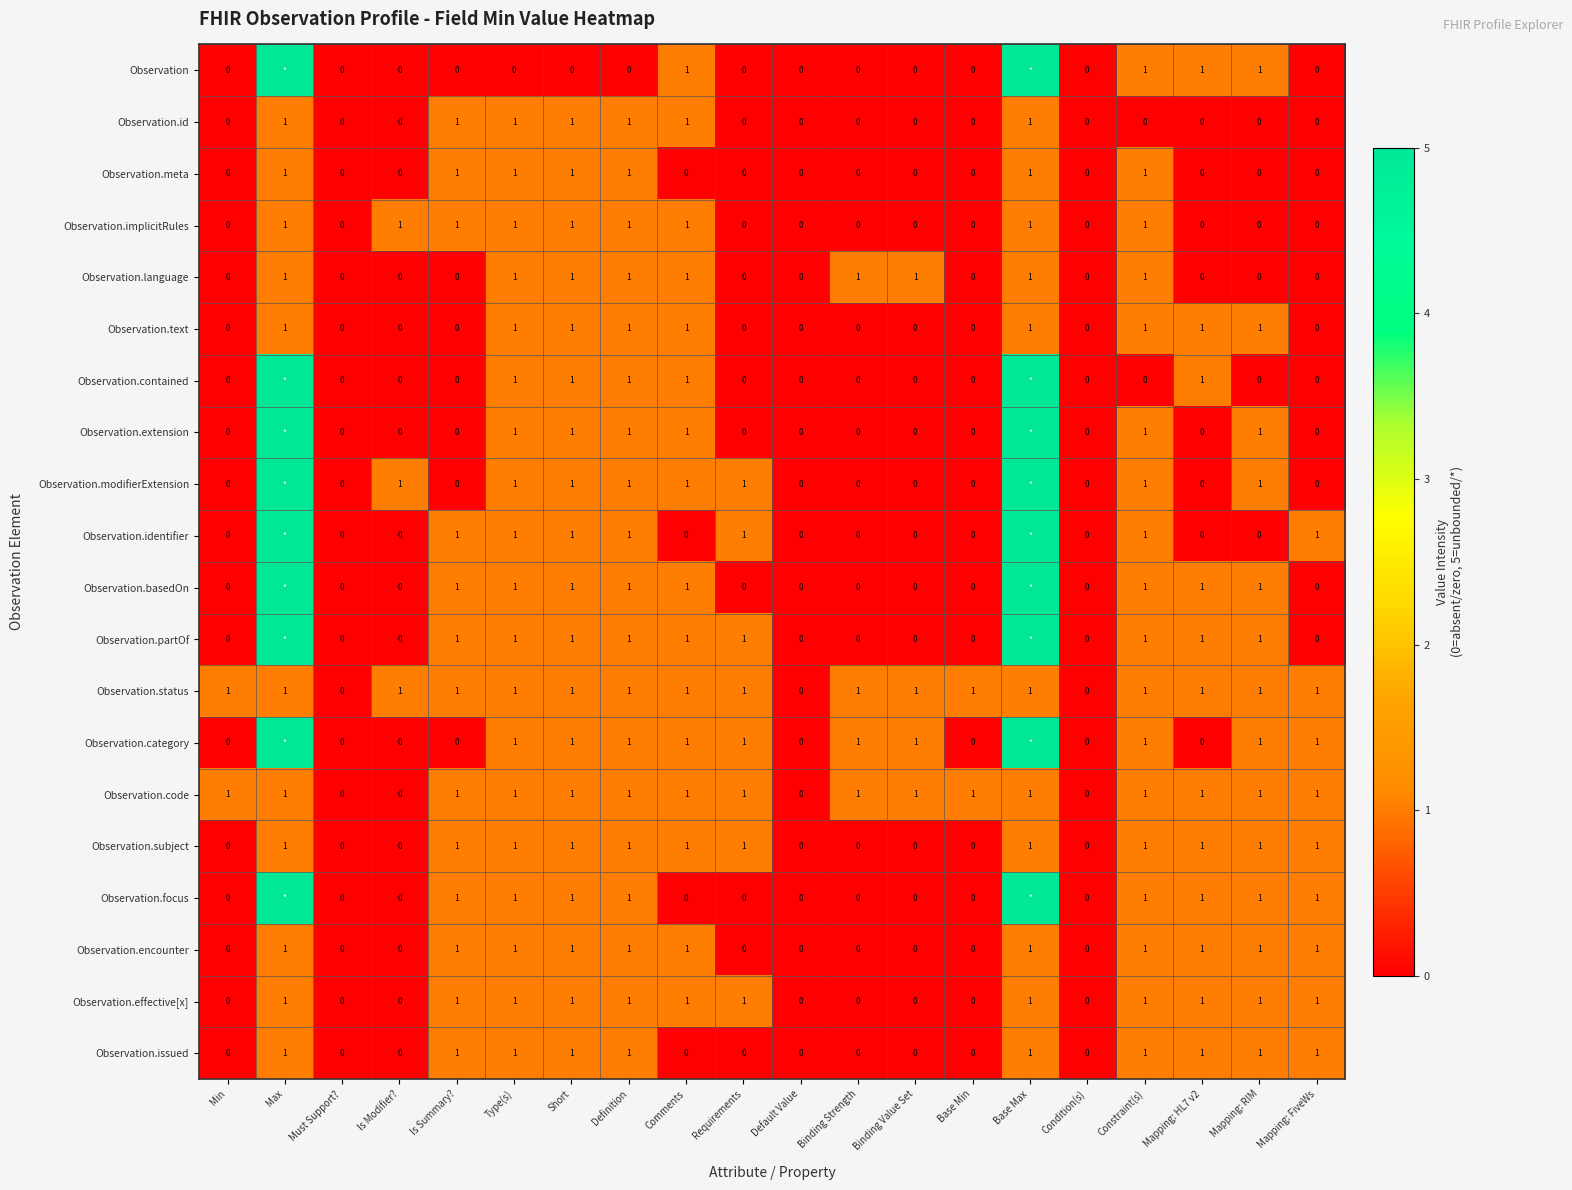

Is it true that Observation.subject equals 1 at Max?

True